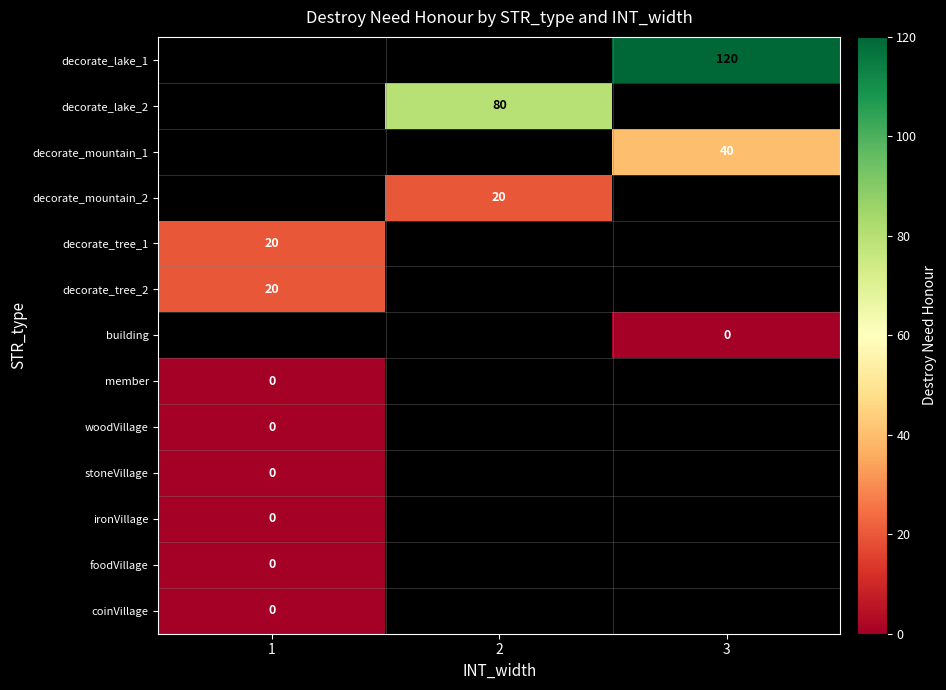

Between 2 and 3, which is larger?

3